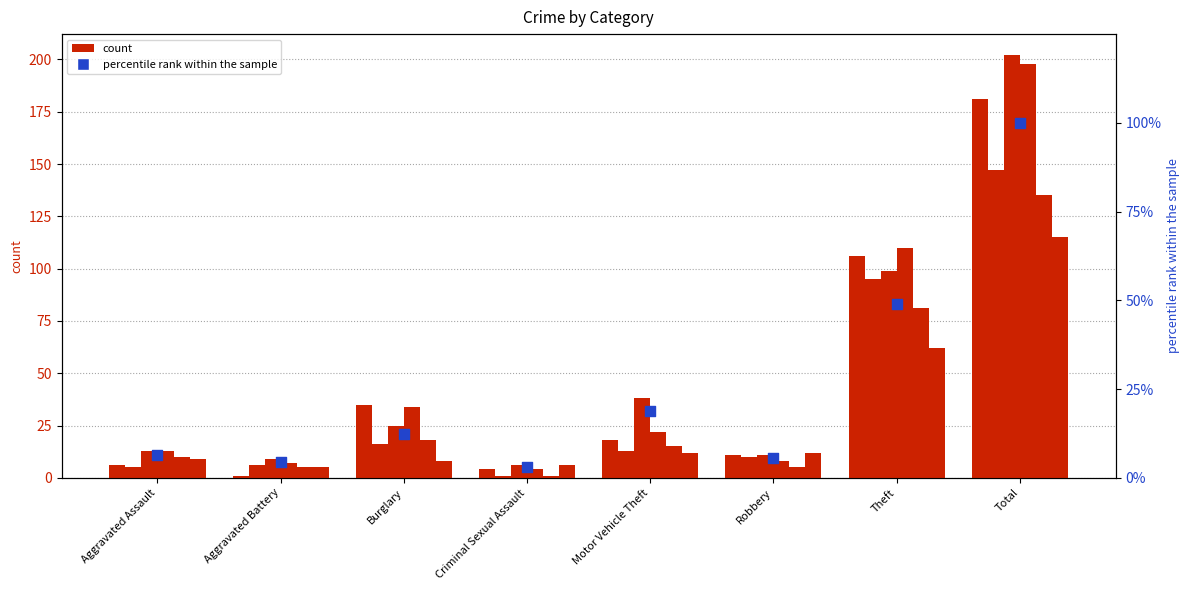

Approximately how many times larger is the value at Burglary compared to Motor Vehicle Theft?

0.7